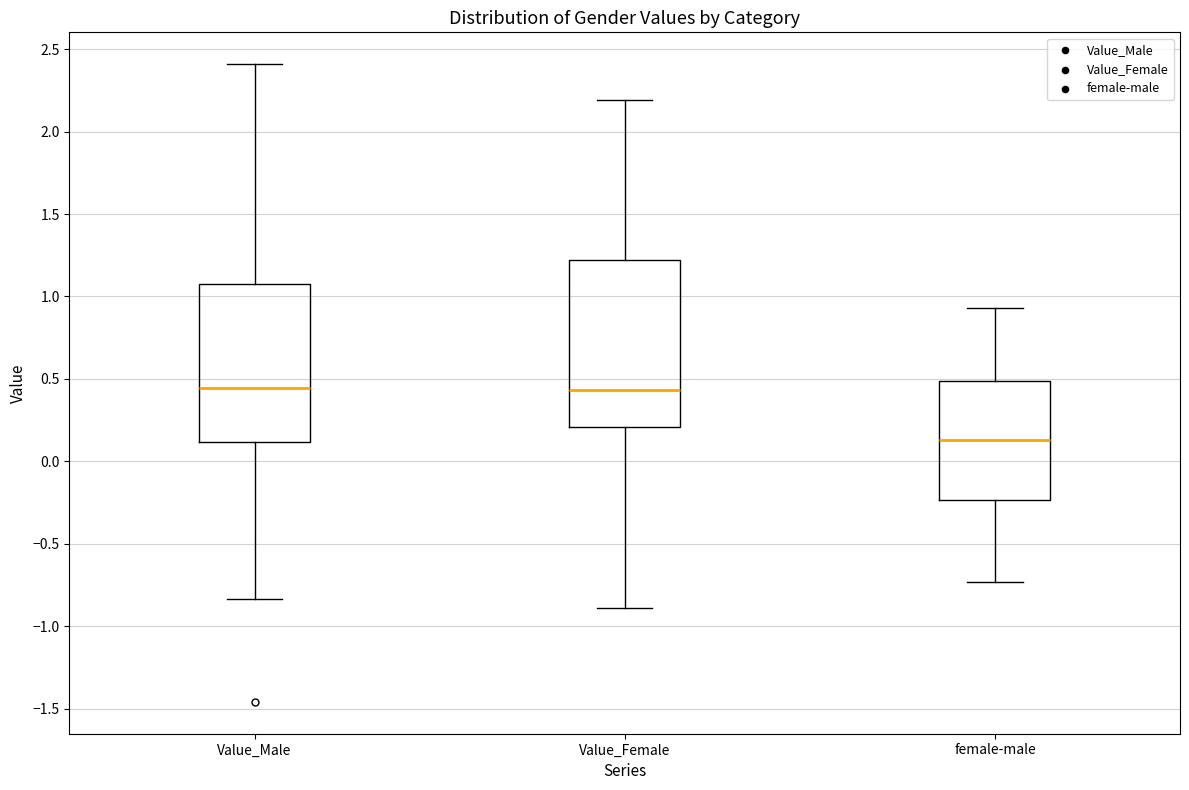

Comparing the boxes themselves (not the whiskers), which one is the tallest?

Value_Female